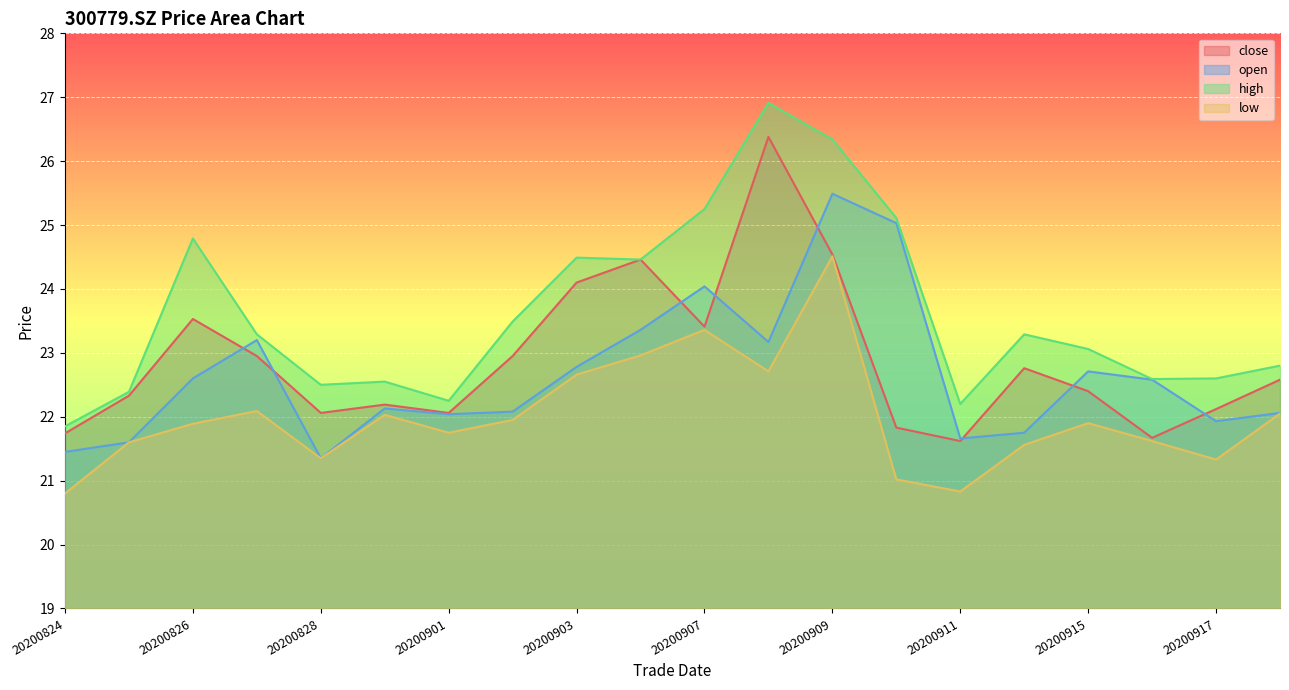

The value of low at 20200916 is 21.6. True or false?

True